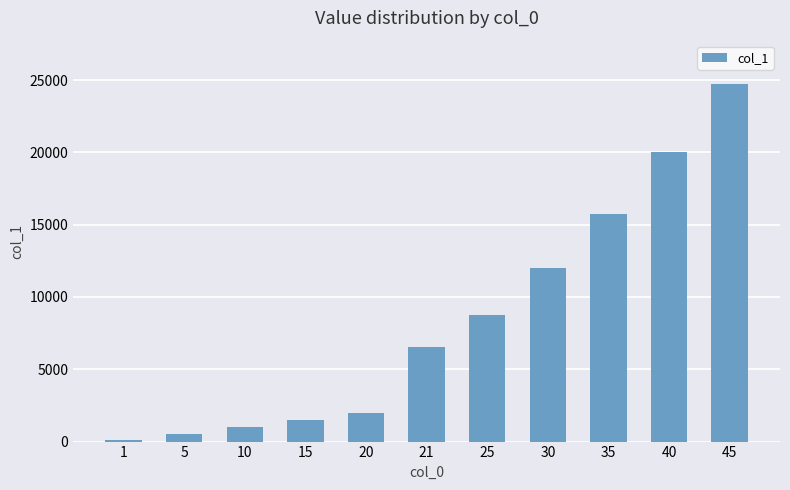

What is the change in value from 10 to 15?

+500